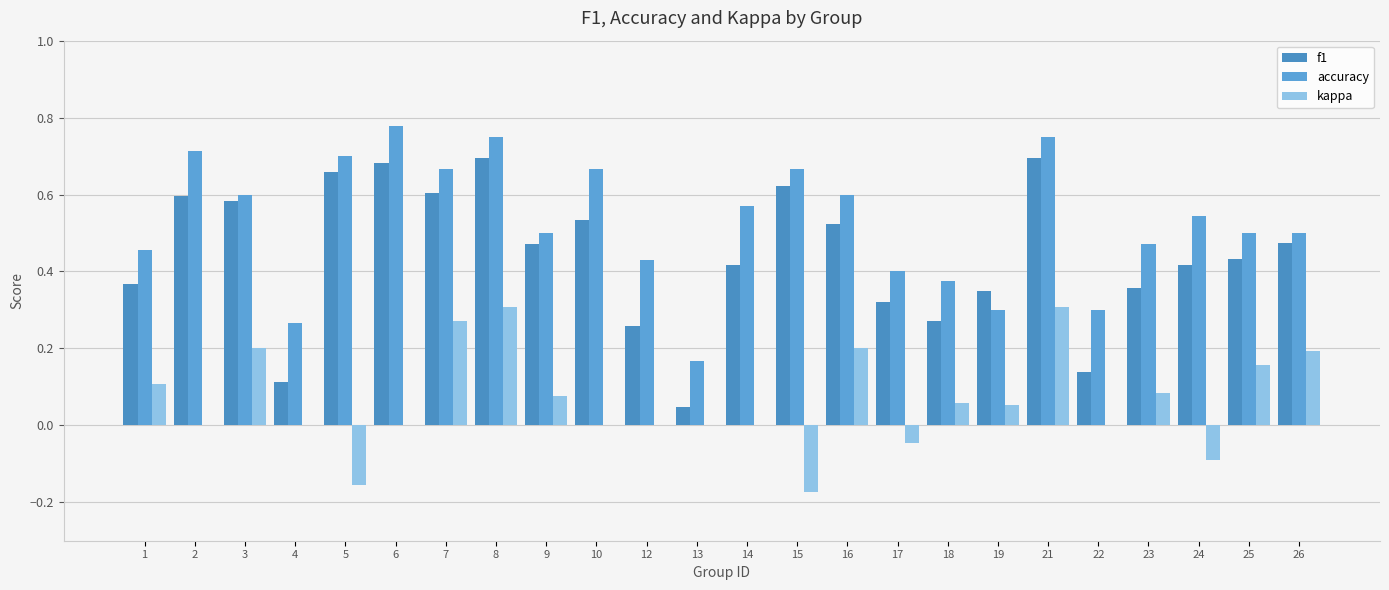

Which category has the highest value across all series?

6